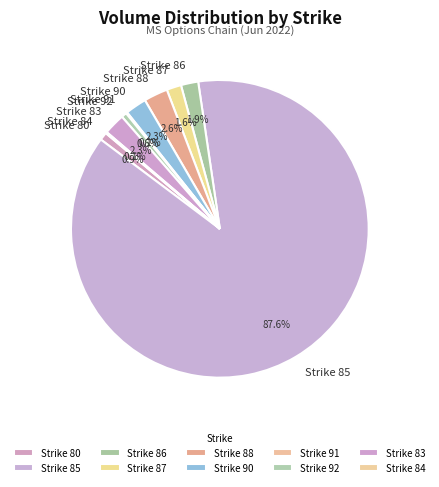

Which slice is the largest?

Strike 85